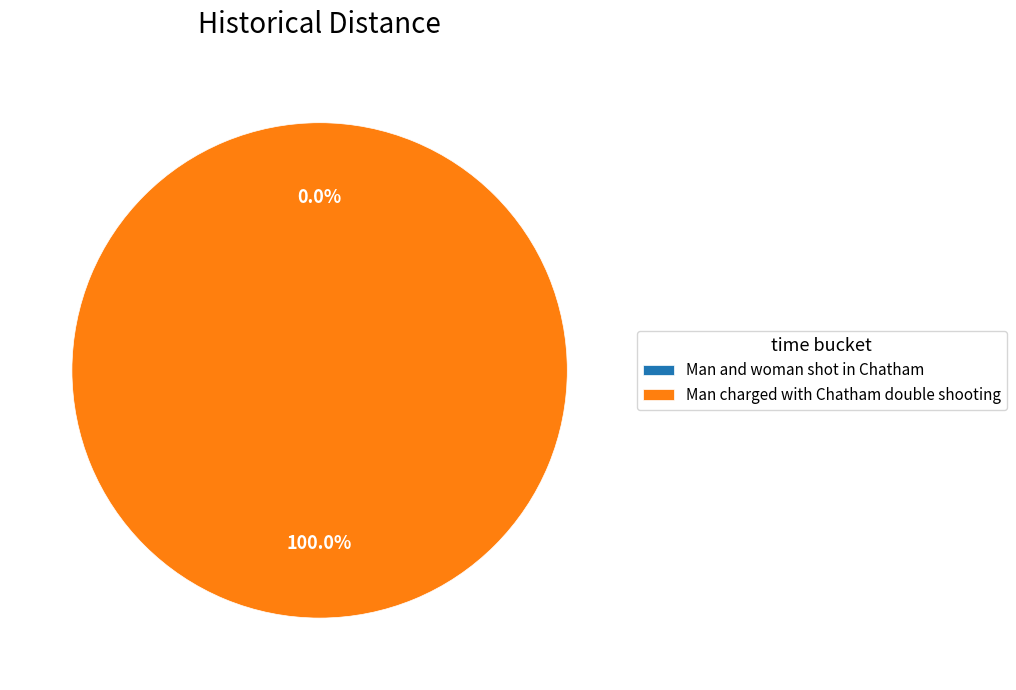

Does Man and woman shot in Chatham represent more than half of the total?

No